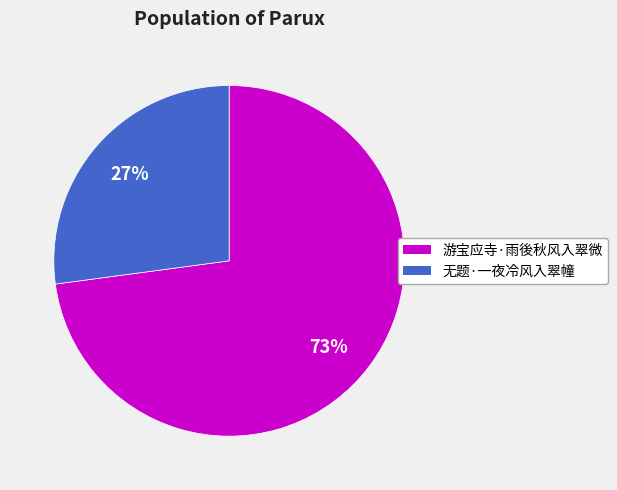

Combined, do 游宝应寺·雨後秋风入翠微 and 无题·一夜冷风入翠幢 account for over 50%?

Yes